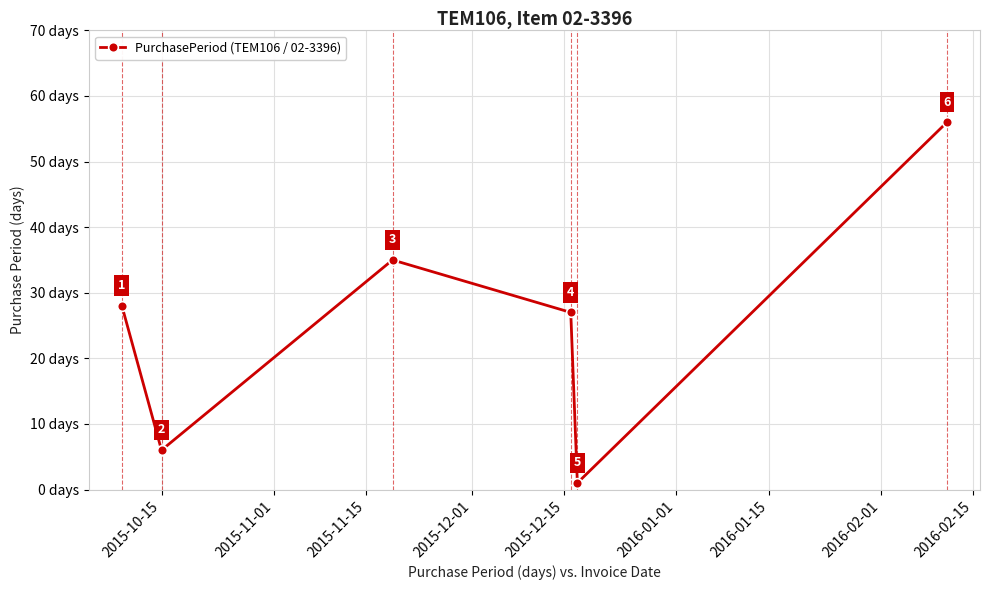

What is the value of the 5th point from the left?

1